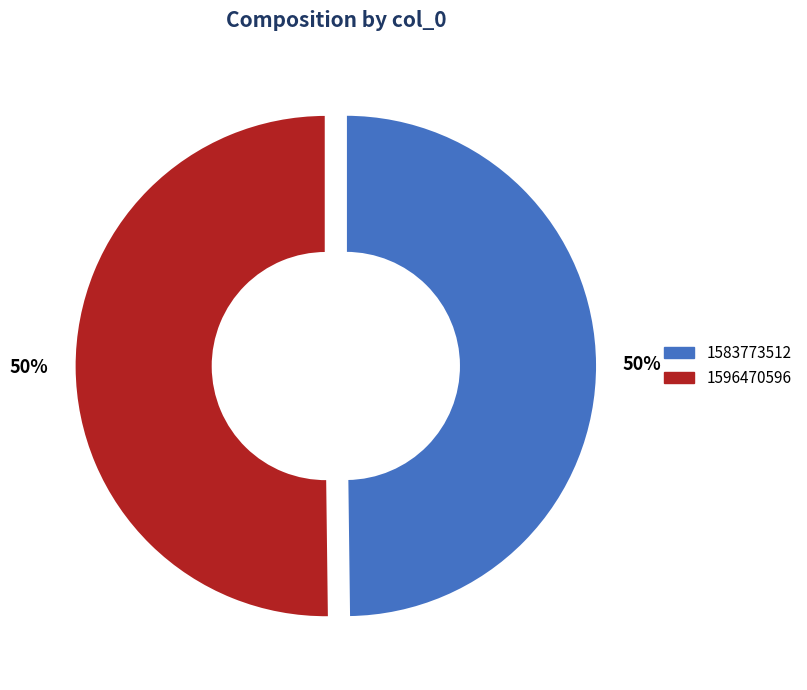

How many slices are in this pie chart?

2